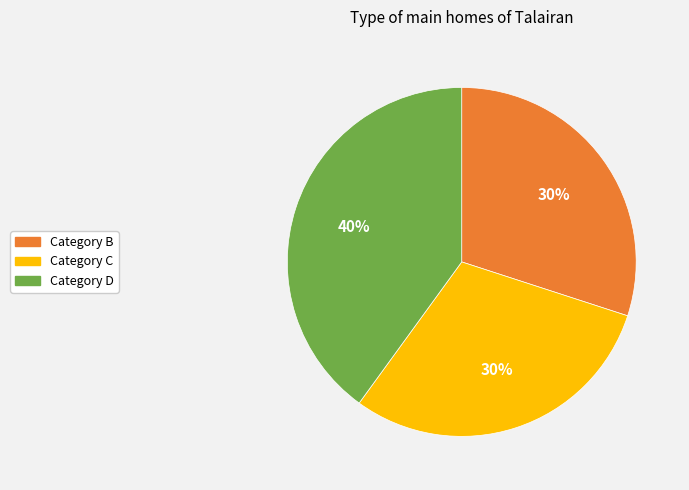

Approximately how many times larger is the value at Category C compared to Category D?

0.8